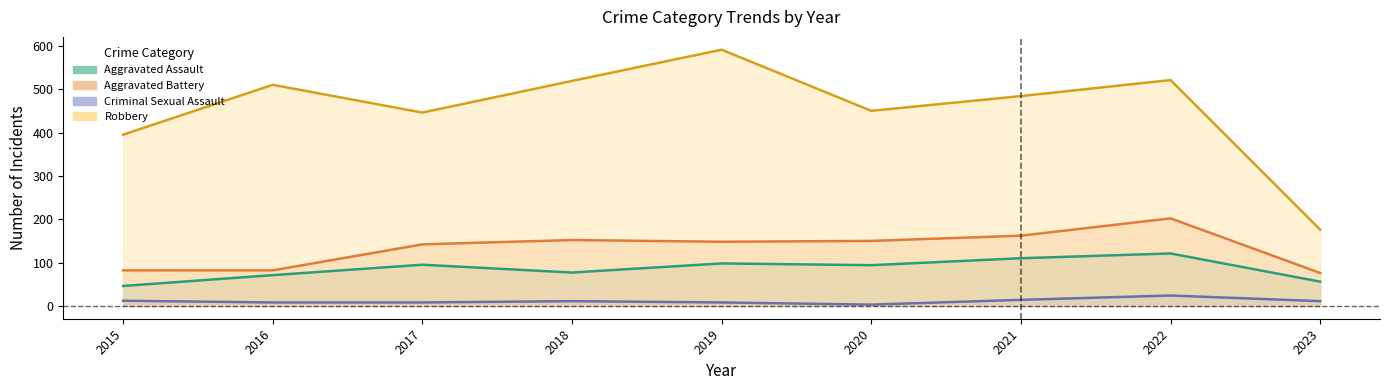

Which label corresponds to the smallest value in the chart?

2020